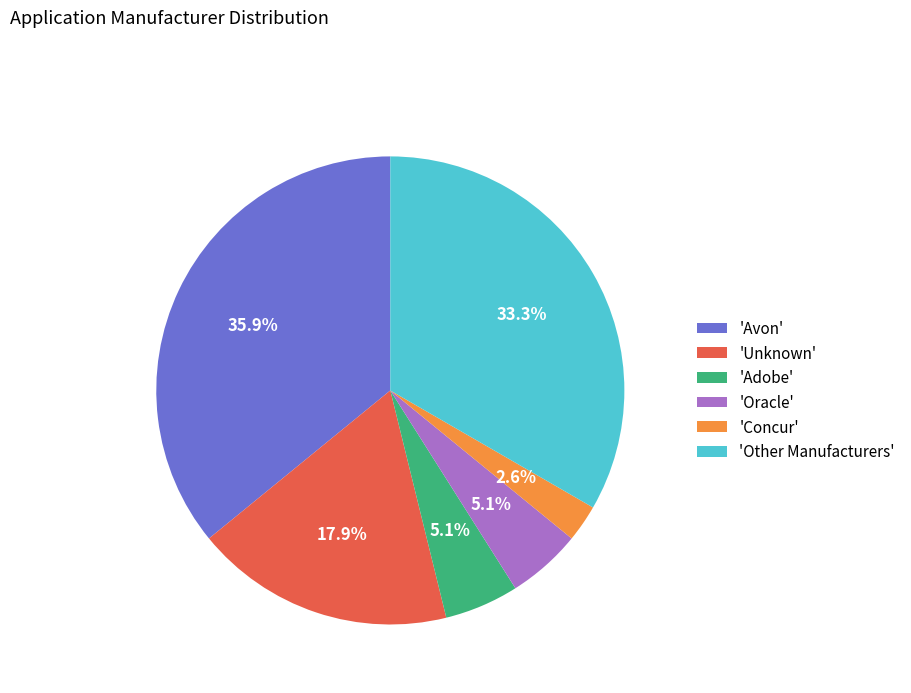

Does 'Oracle' account for over 50% of the chart?

No